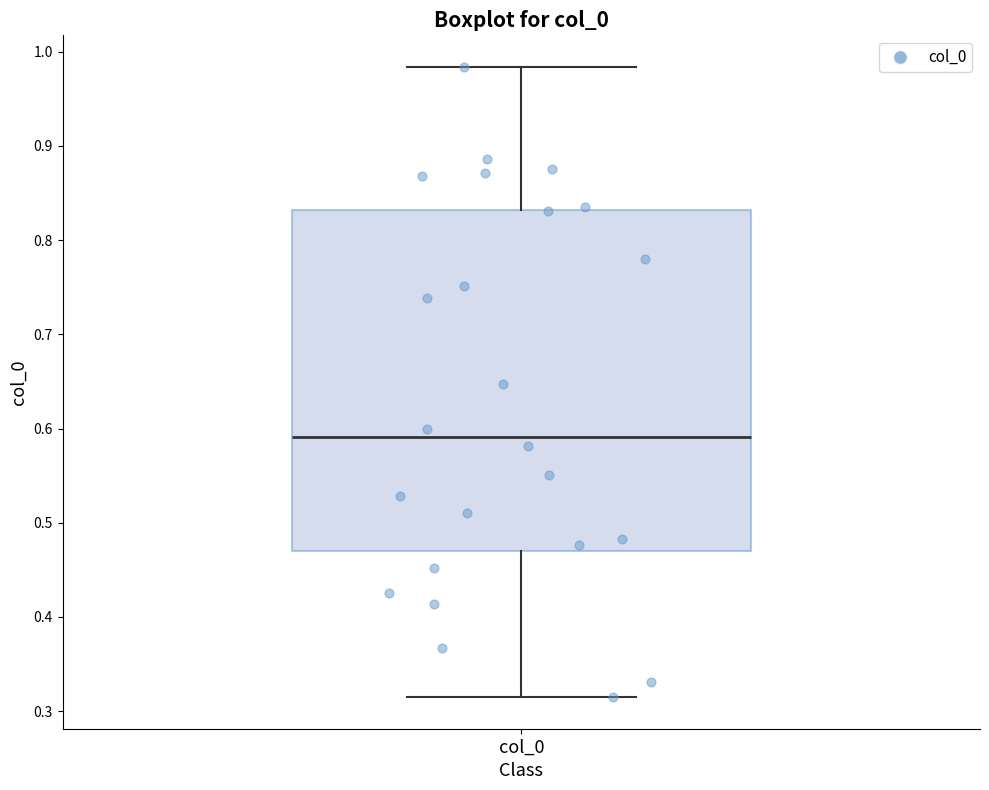

Read this box plot against the y-axis: the position of the median line, the range covered by the box, and the ends of both whiskers. The values are not printed on the chart, so give them approximately, as read against the axis.

median 0.59, box 0.47 to 0.83, whiskers 0.31 to 0.98